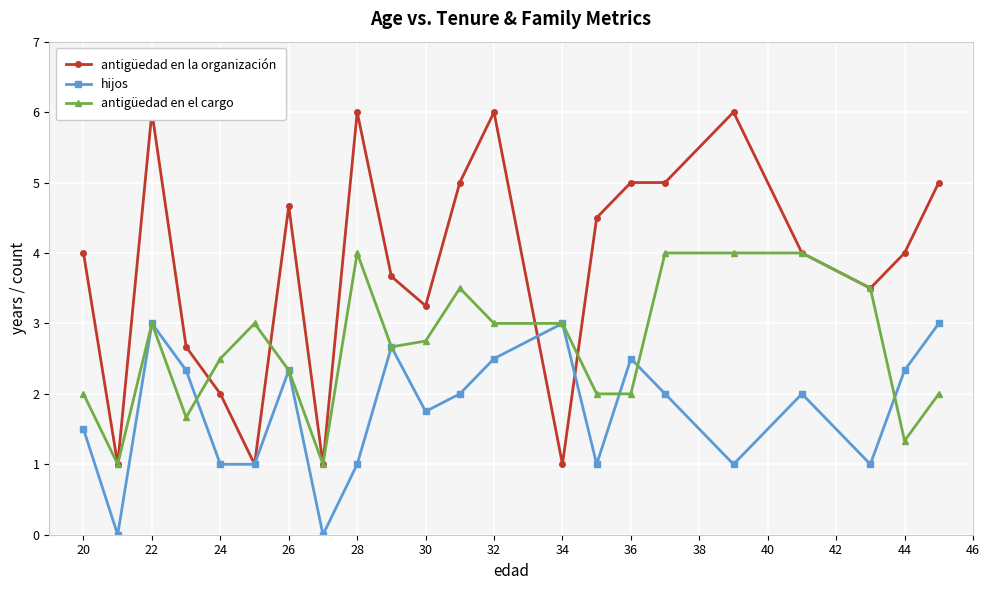

Where does the hijos series first go above 2?

22